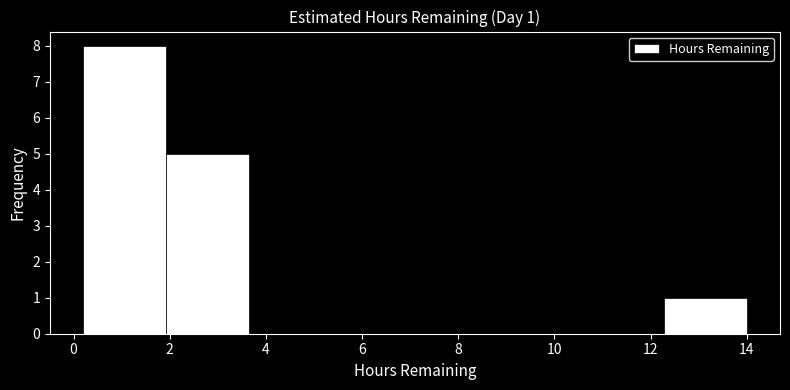

Which range on the x-axis has the tallest bar?

0.2 to 2.0